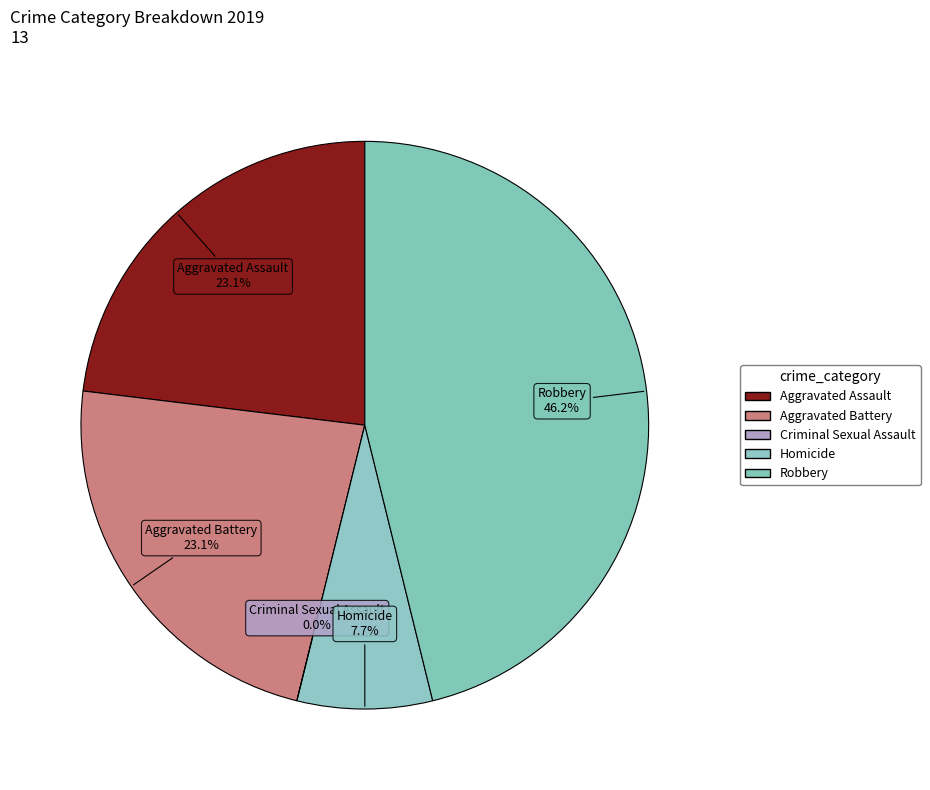

Count the number of slices in the pie.

5